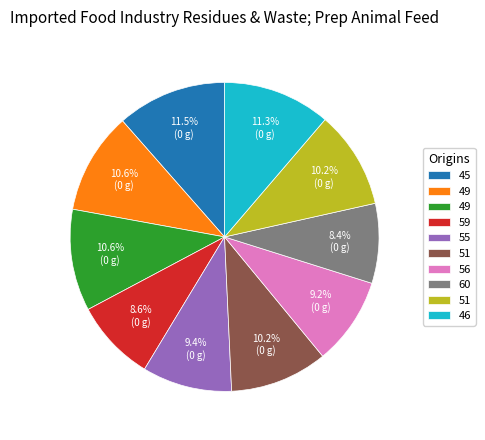

How many slices are in this pie chart?

10